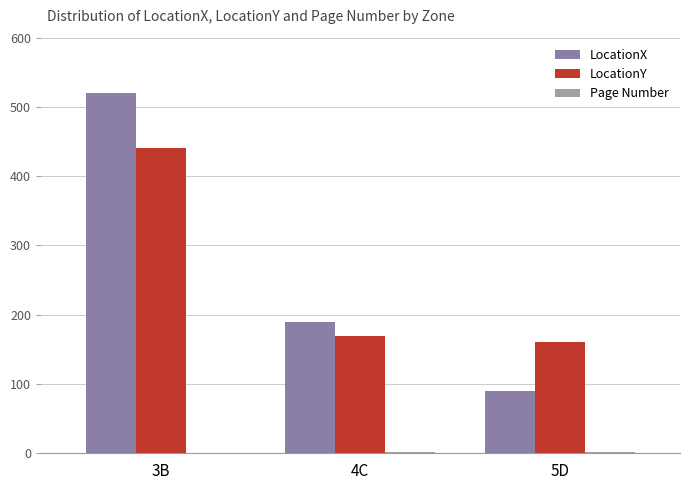

Between 4C and 3B, which is larger?

3B